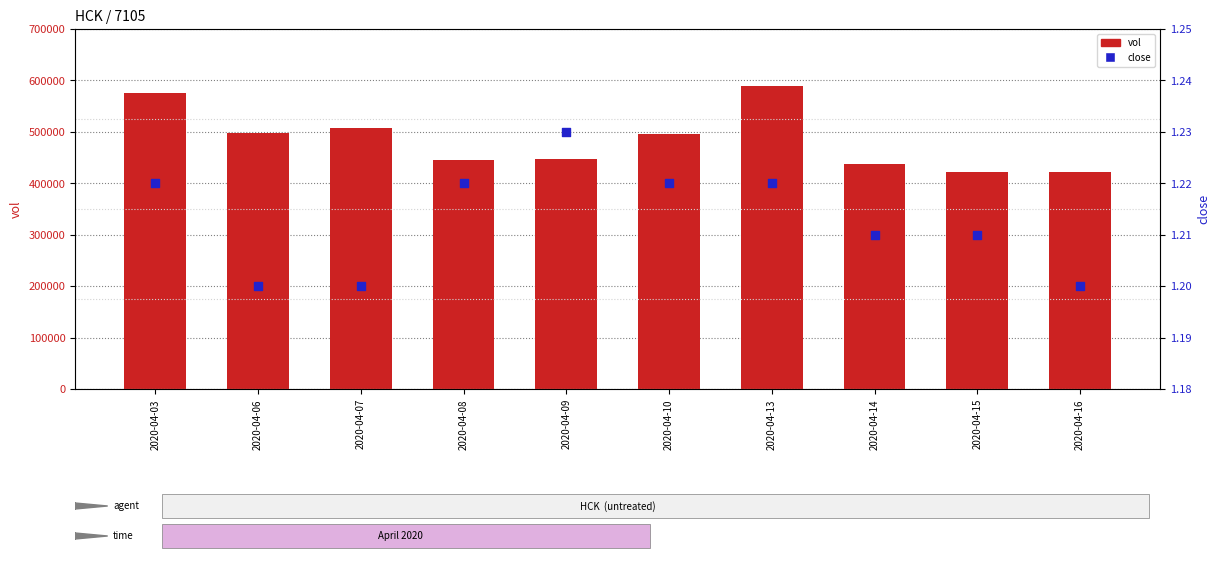

Which series contains the highest Y value?

vol